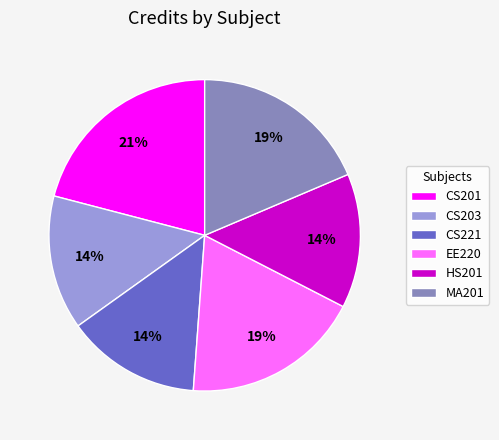

The MA201 slice represents 4% of the pie. True or false?

False